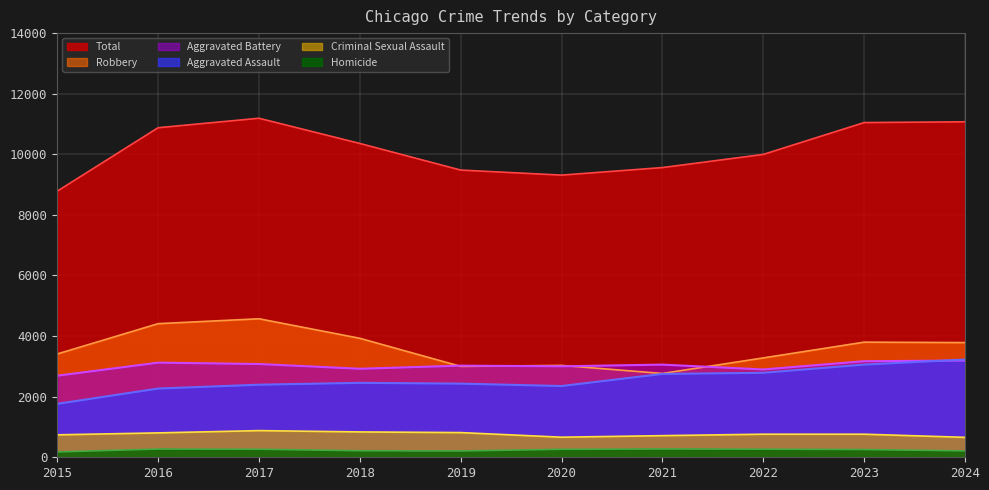

Where does the Criminal Sexual Assault series first go above 762?

2016